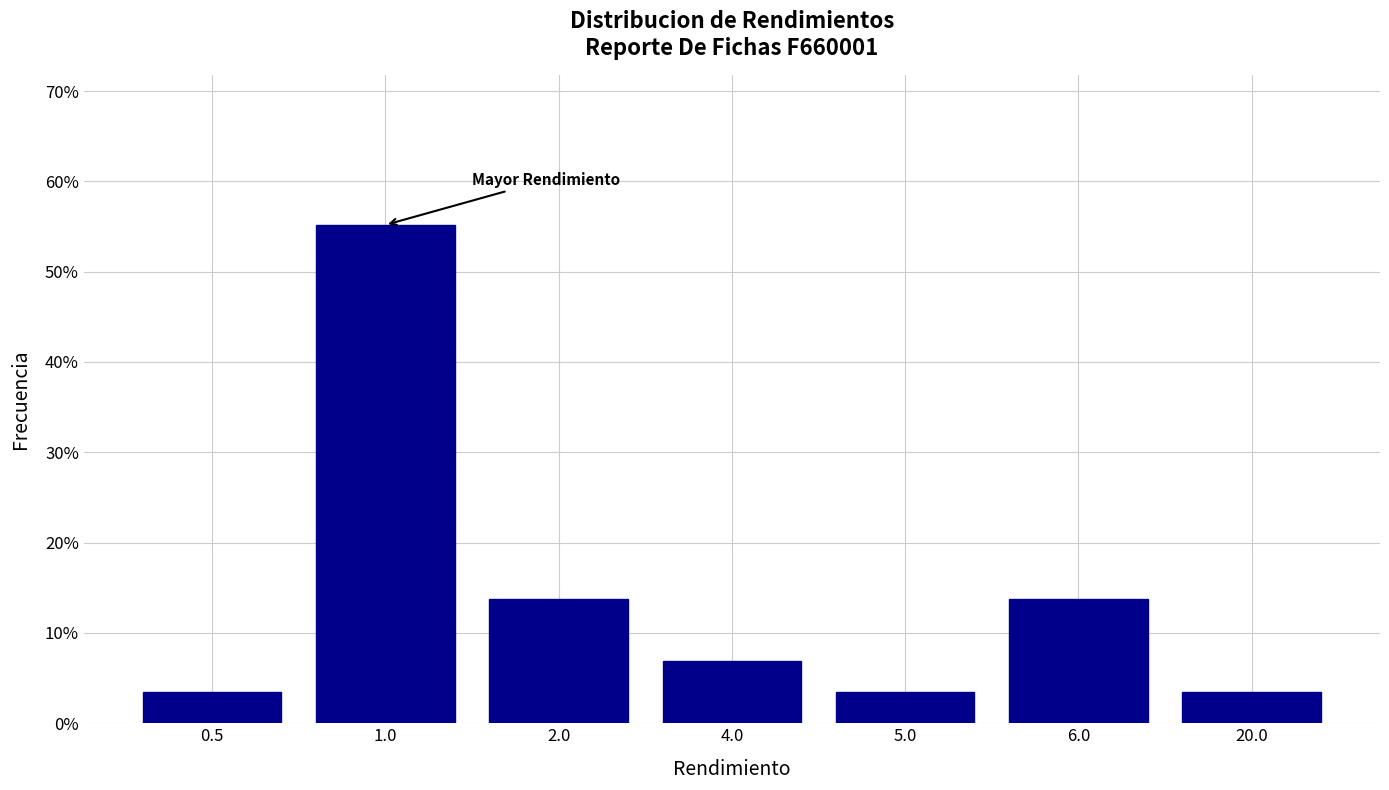

Reading left to right, transcribe all the data shown in this chart.

0.5=3.4	1.0=55.2	2.0=13.8	4.0=6.9	5.0=3.4	6.0=13.8	20.0=3.4